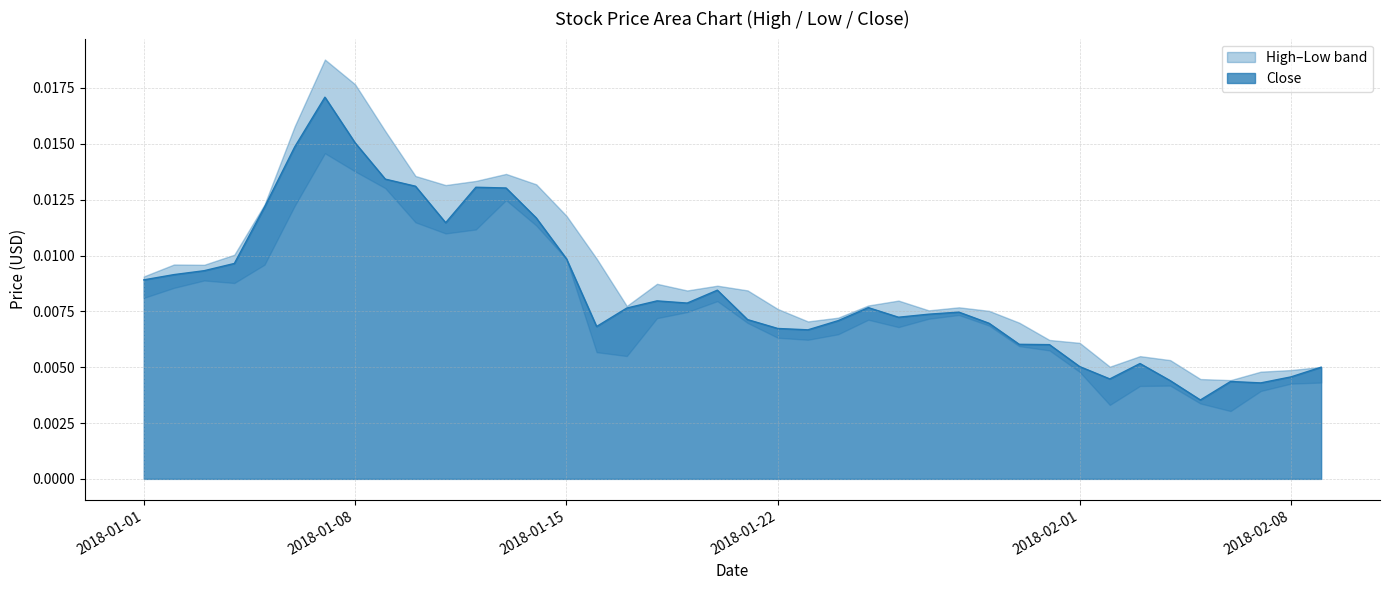

Which series has the largest range (max minus min)?

High